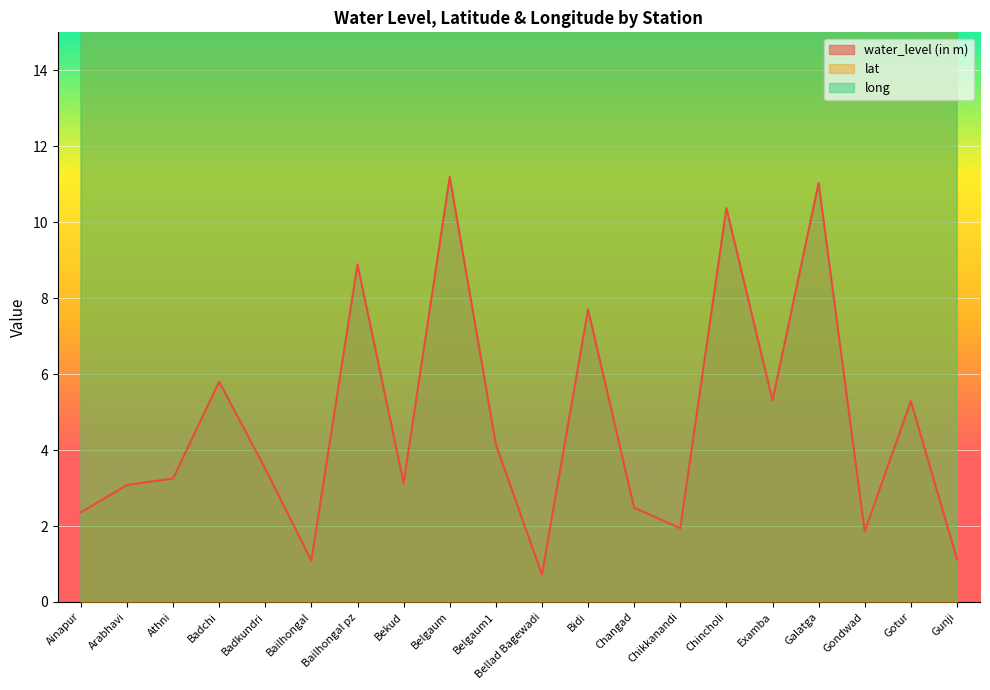

What are all the series names shown in the legend?

water_level (in m), lat, long